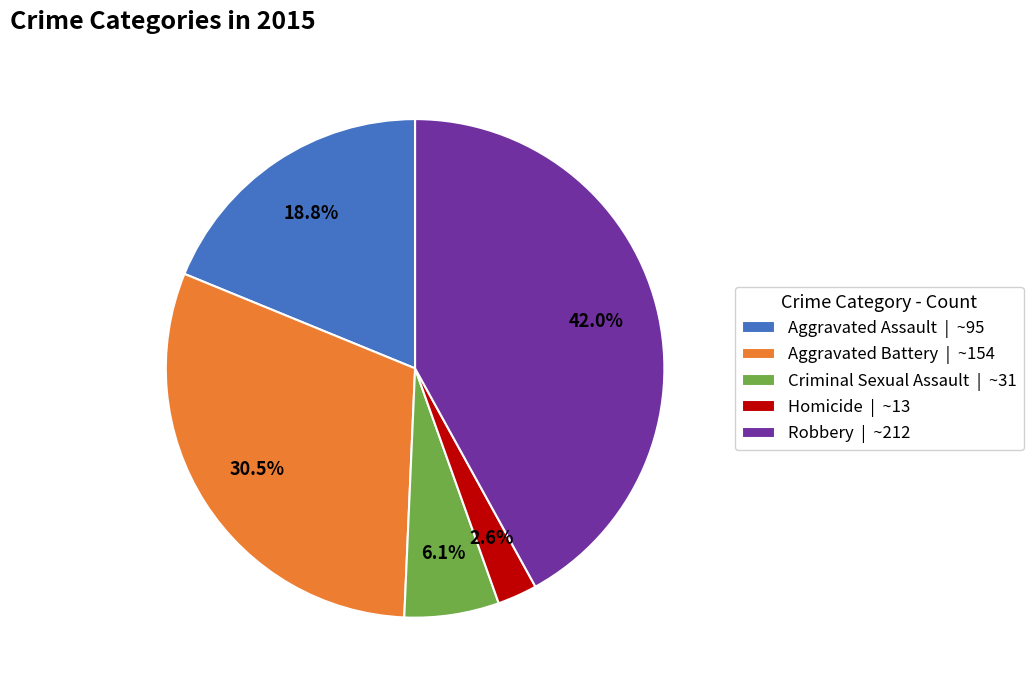

Is it true that Robbery is 27% of the pie?

False